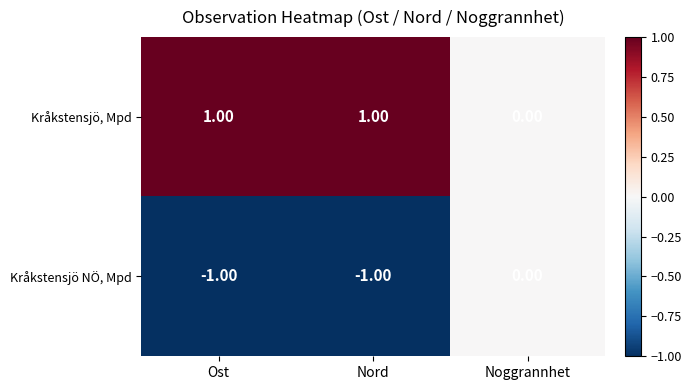

List the series in order of their overall mean, lowest first.

Kråkstensjö NÖ, Mpd, Kråkstensjö, Mpd